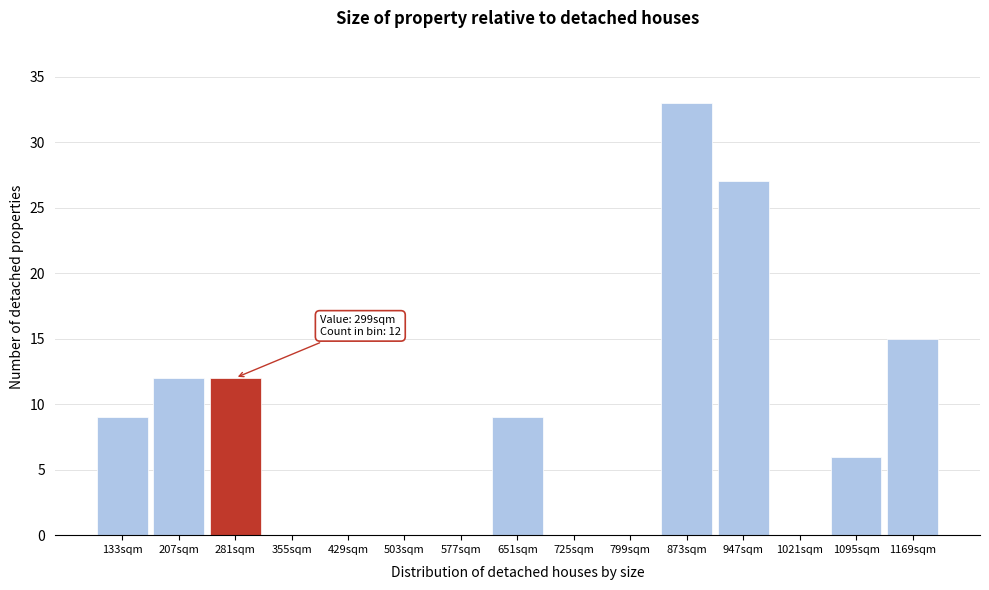

Reading left to right, extract all data points from this chart.

133sqm=9	207sqm=12	281sqm=12	355sqm=0	429sqm=0	503sqm=0	577sqm=0	651sqm=9	725sqm=0	799sqm=0	873sqm=33	947sqm=27	1021sqm=0	1095sqm=6	1169sqm=15